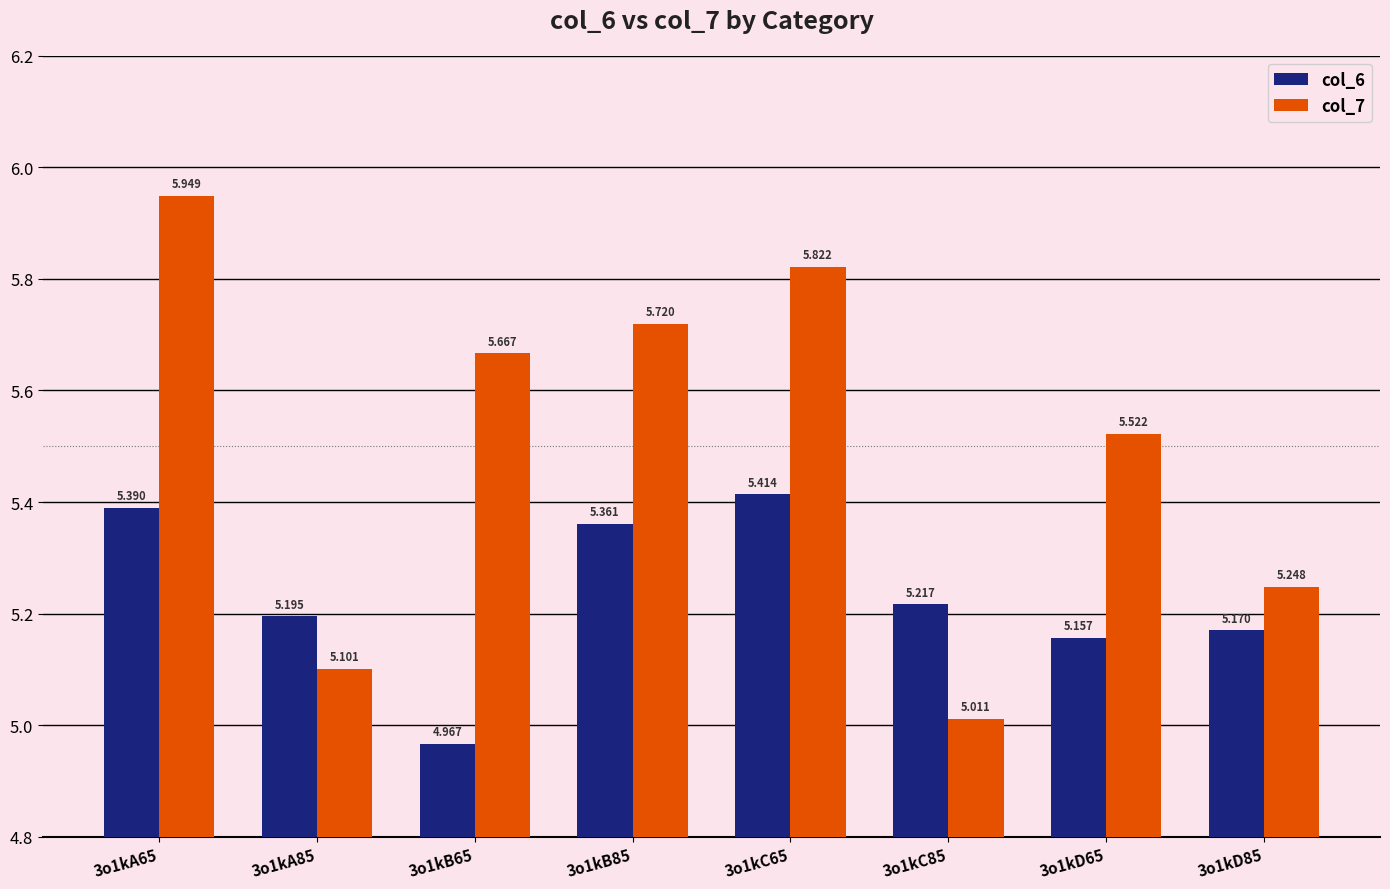

What position from the left is 3o1kC85?

6